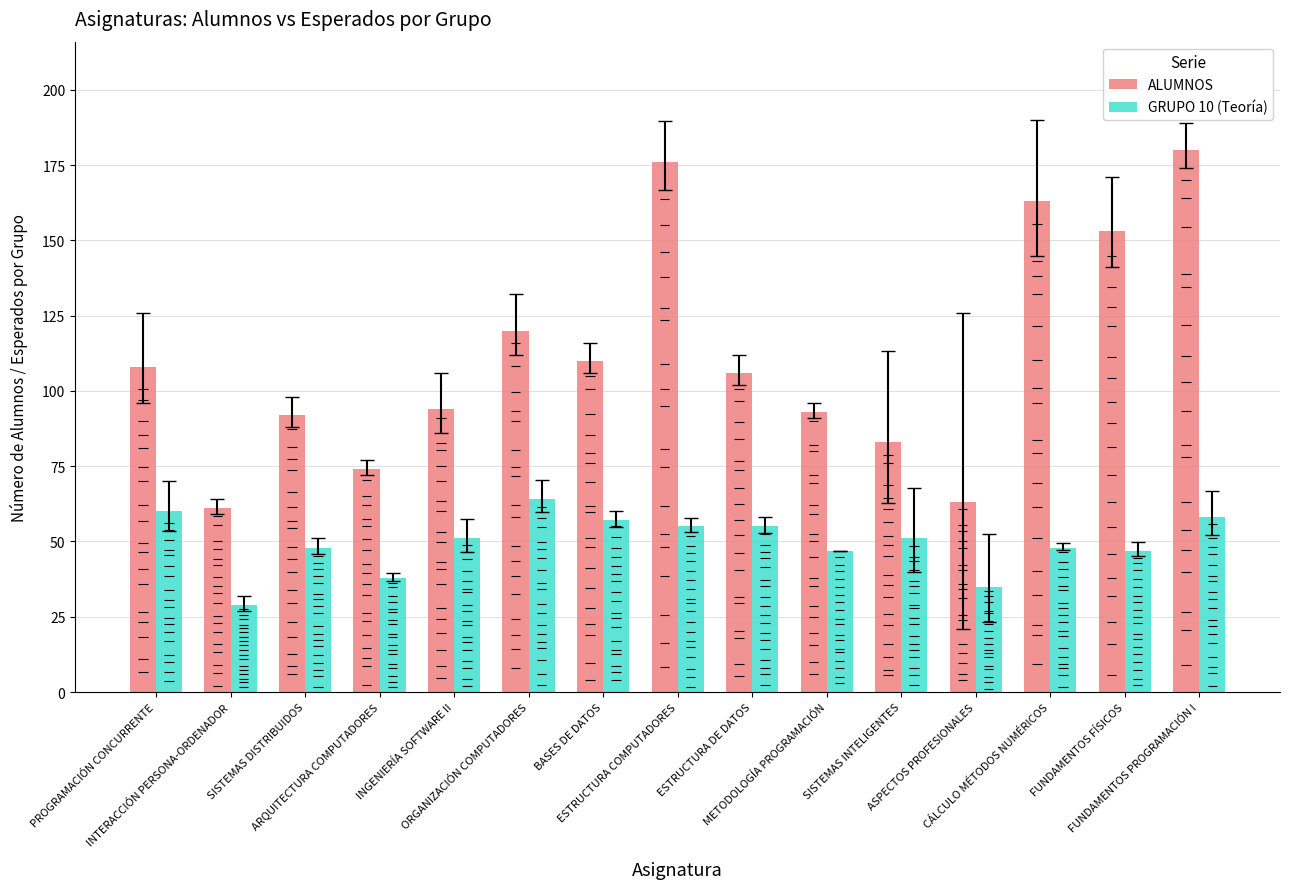

Reading right to left, transcribe all the data shown in this chart.

ALUMNOS: FUNDAMENTOS PROGRAMACIÓN I=180	FUNDAMENTOS FÍSICOS=153	CÁLCULO MÉTODOS NUMÉRICOS=163	ASPECTOS PROFESIONALES=63	SISTEMAS INTELIGENTES=83	METODOLOGÍA PROGRAMACIÓN=93	ESTRUCTURA DE DATOS=106	ESTRUCTURA COMPUTADORES=176	BASES DE DATOS=110	ORGANIZACIÓN COMPUTADORES=120	INGENIERÍA SOFTWARE II=94	ARQUITECTURA COMPUTADORES=74	SISTEMAS DISTRIBUIDOS=92	INTERACCIÓN PERSONA-ORDENADOR=61	PROGRAMACIÓN CONCURRENTE=108
GRUPO 10 (Teoría): FUNDAMENTOS PROGRAMACIÓN I=58	FUNDAMENTOS FÍSICOS=47	CÁLCULO MÉTODOS NUMÉRICOS=48	ASPECTOS PROFESIONALES=35	SISTEMAS INTELIGENTES=51	METODOLOGÍA PROGRAMACIÓN=47	ESTRUCTURA DE DATOS=55	ESTRUCTURA COMPUTADORES=55	BASES DE DATOS=57	ORGANIZACIÓN COMPUTADORES=64	INGENIERÍA SOFTWARE II=51	ARQUITECTURA COMPUTADORES=38	SISTEMAS DISTRIBUIDOS=48	INTERACCIÓN PERSONA-ORDENADOR=29	PROGRAMACIÓN CONCURRENTE=60